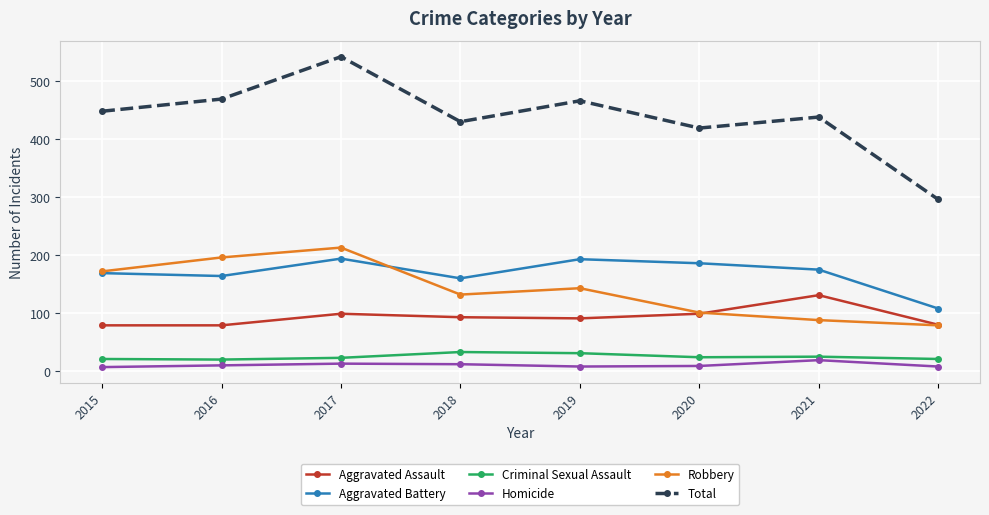

Which series has the largest total across all categories?

Total